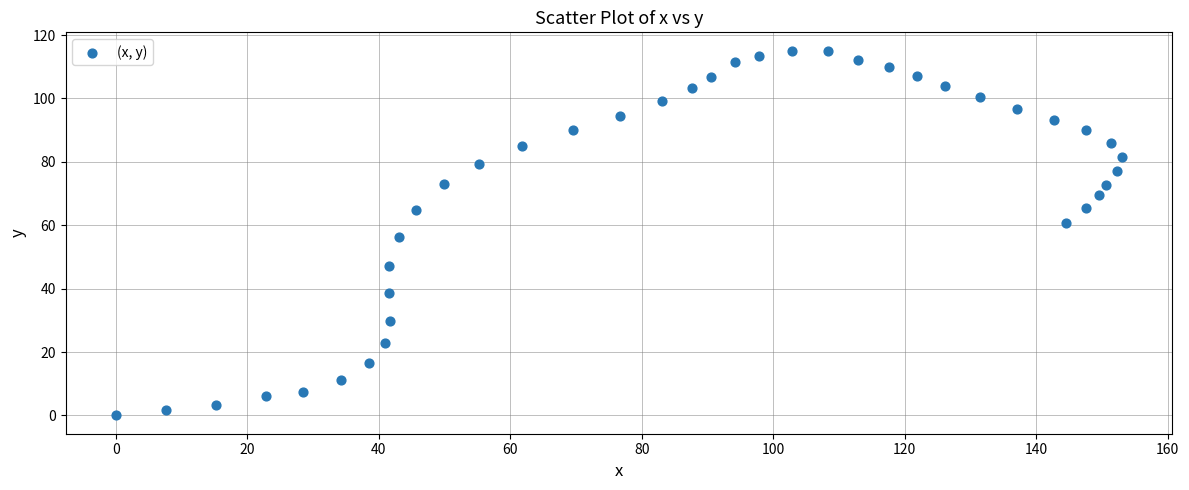

What is the range of Y values (max minus min)?

115.1